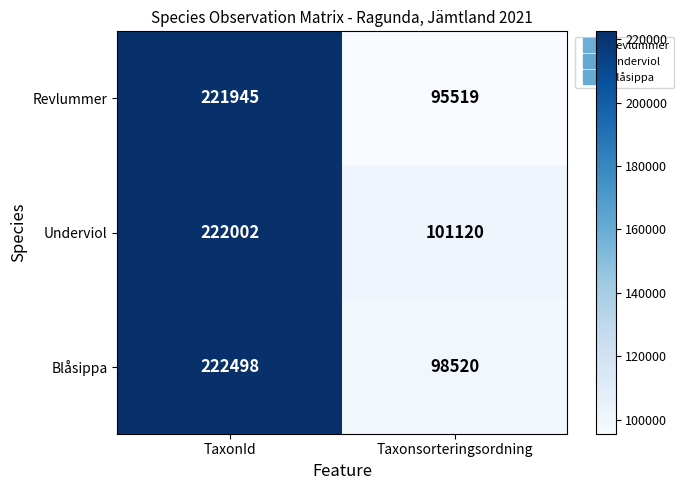

Which series has the largest range (max minus min)?

Revlummer